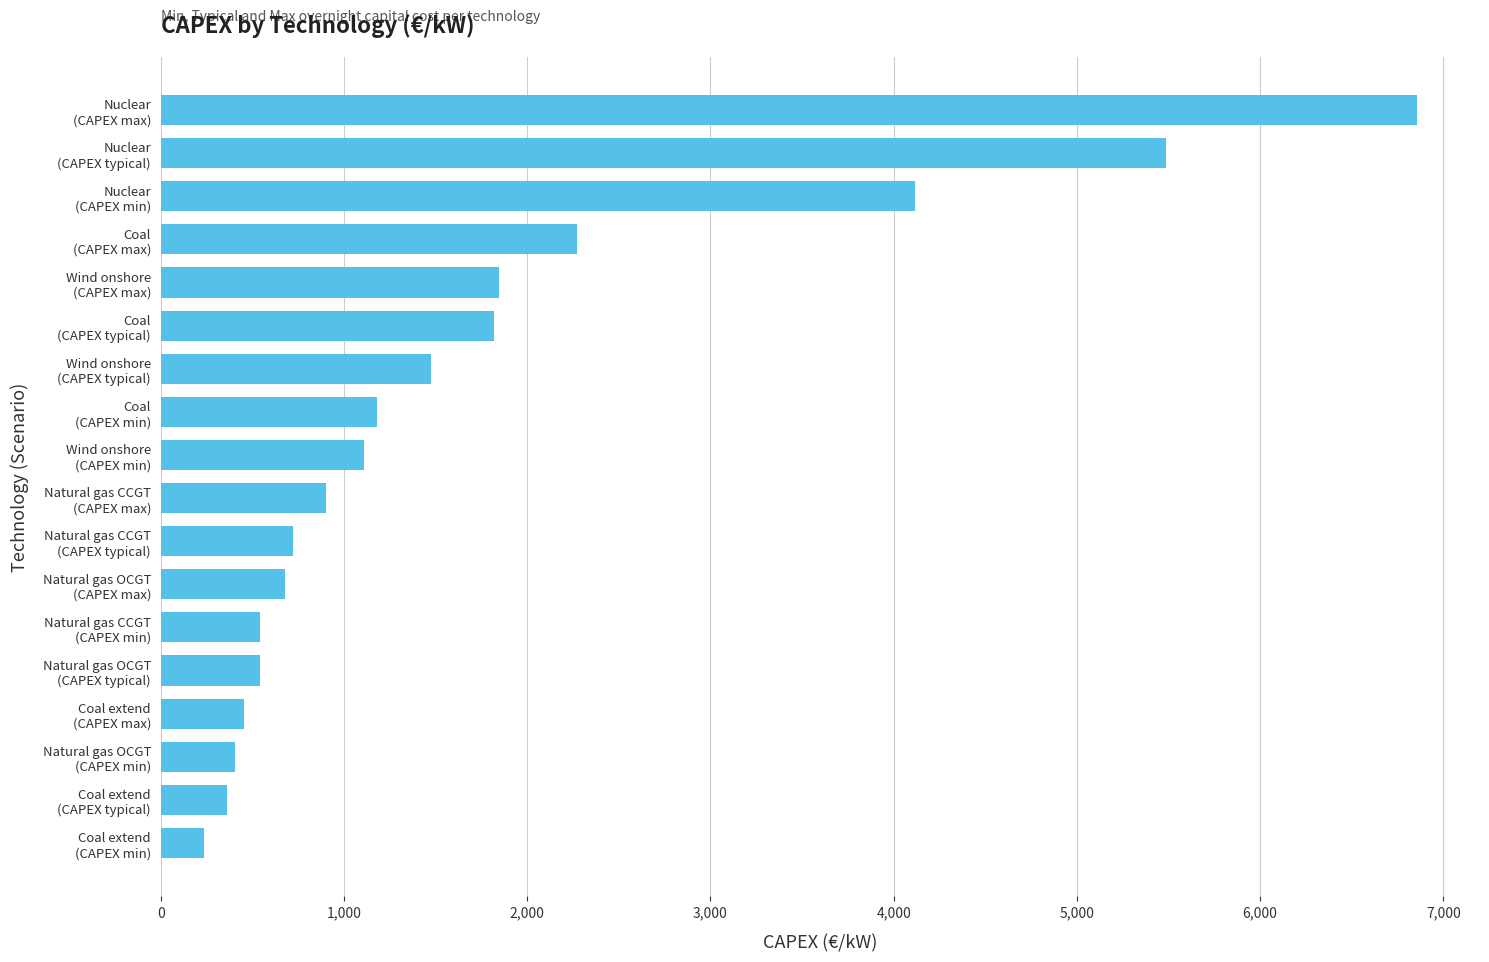

What is the maximum value shown in the chart?

6856.8